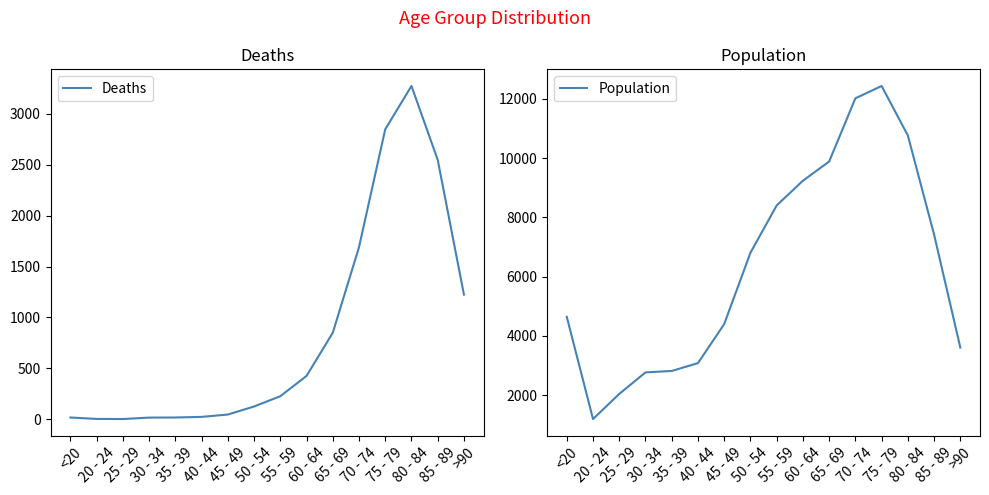

Does the chart display data point markers on the line(s)?

No